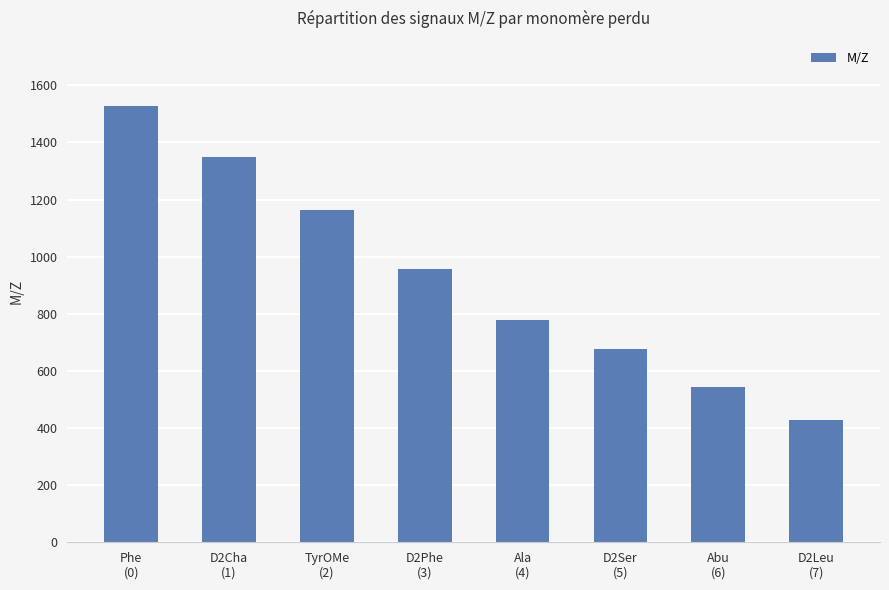

Does the chart contain stacked bars?

No